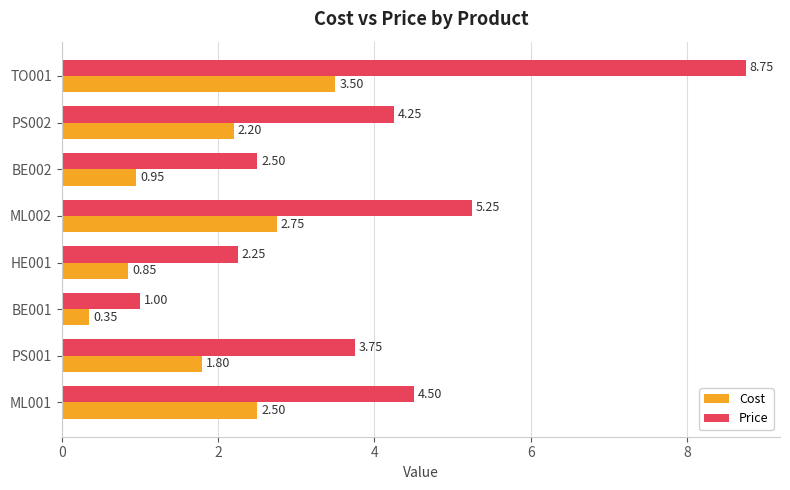

What is the difference between the second highest and second lowest values in the Price series?

3.0